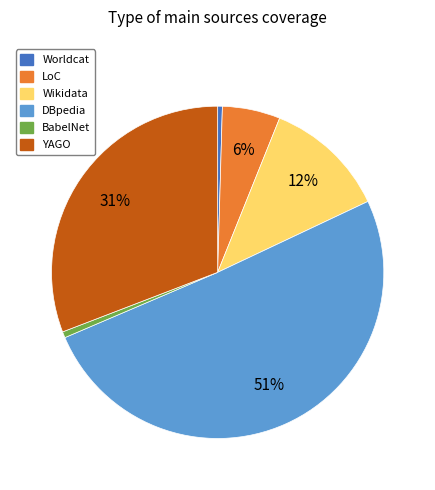

How many segments does this pie chart have?

6